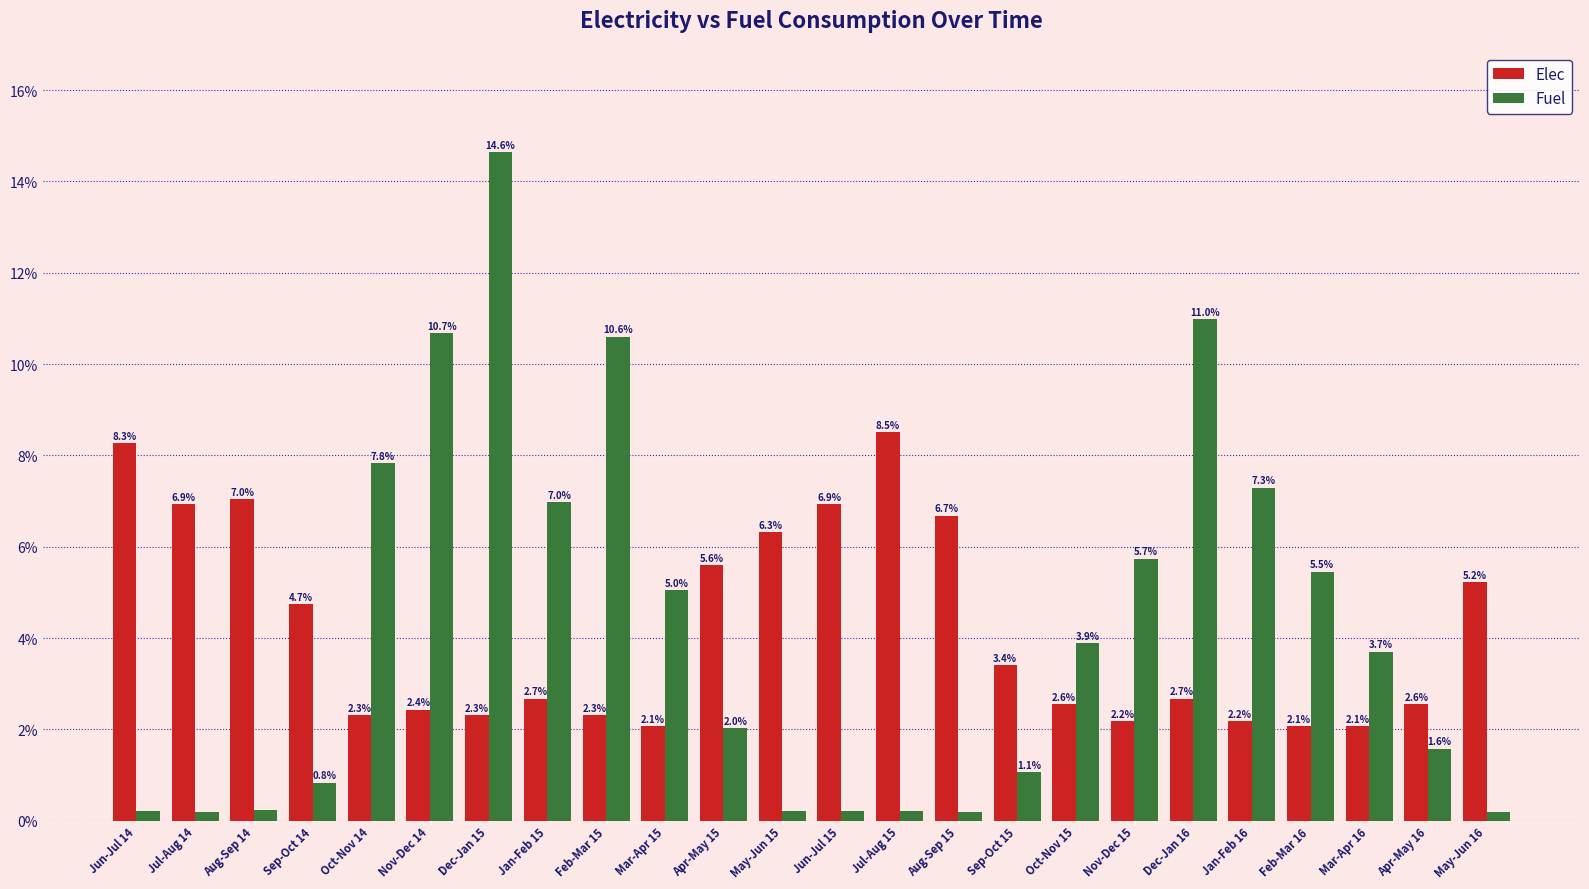

Is the value of Elec at Jun-Jul 15 greater than the value of Fuel at Oct-Nov 15?

Yes